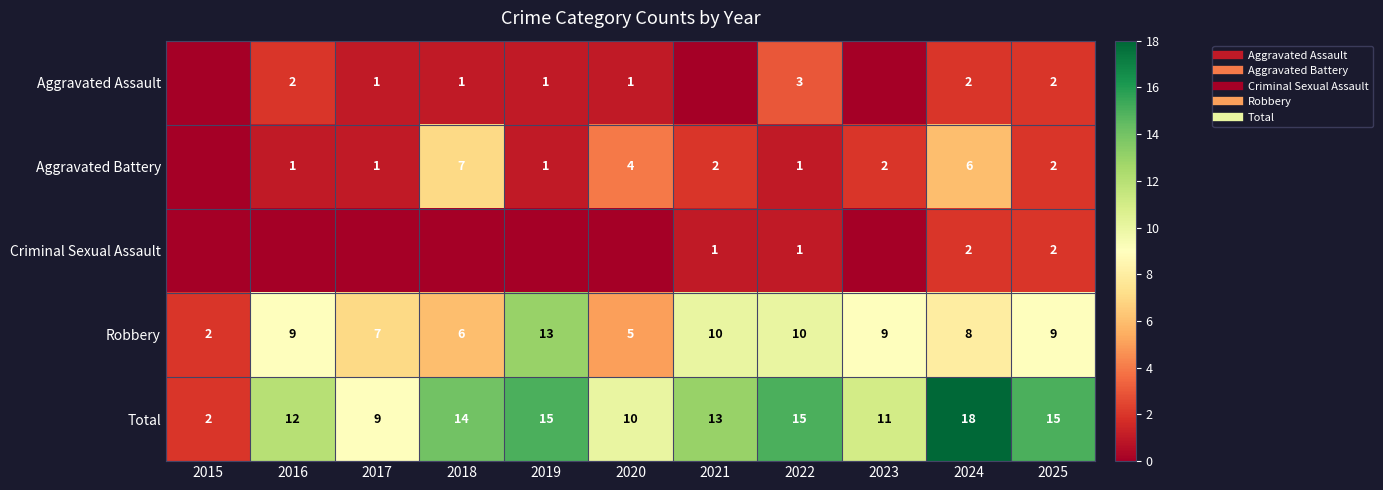

The Total series shows 14 at 2018. True or false?

True